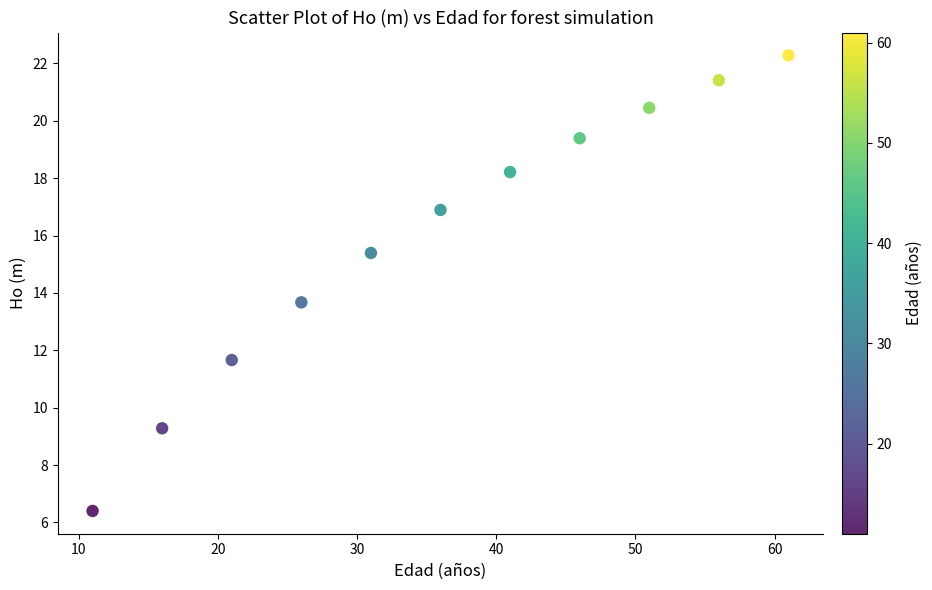

What Y value in the scatter plot is closest to 14?

13.7